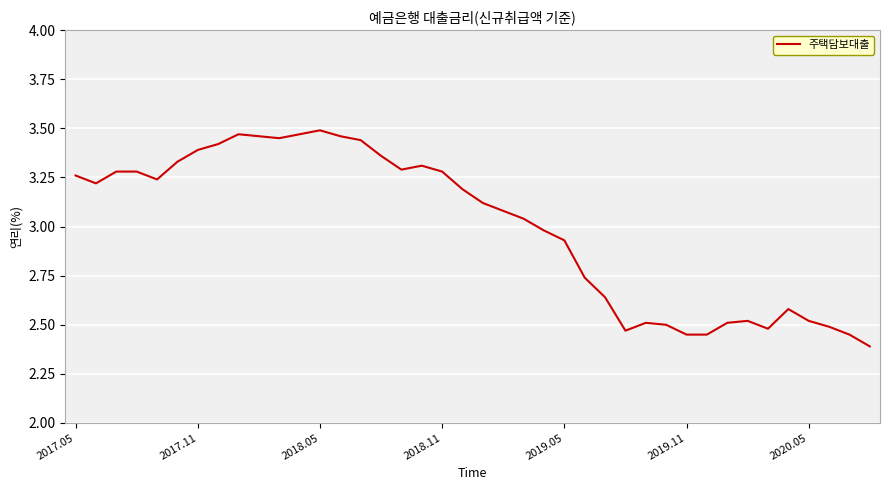

What is the minimum value shown in the chart?

2.4